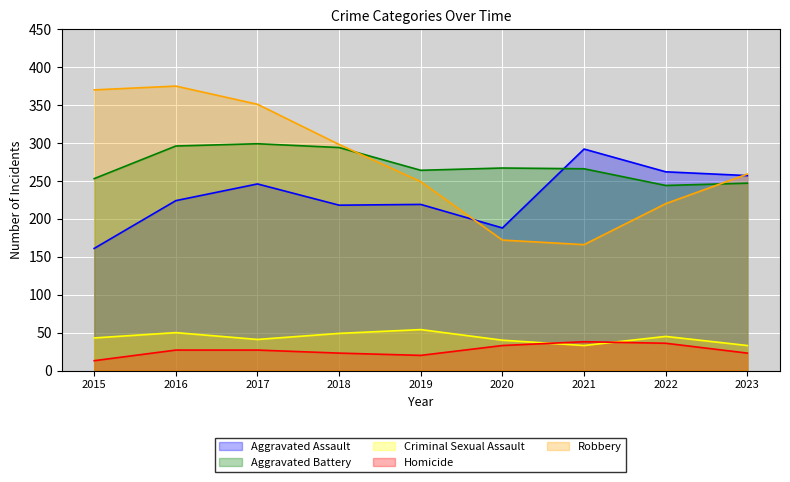

Between 2017 and 2019, which series saw the biggest shift?

Robbery